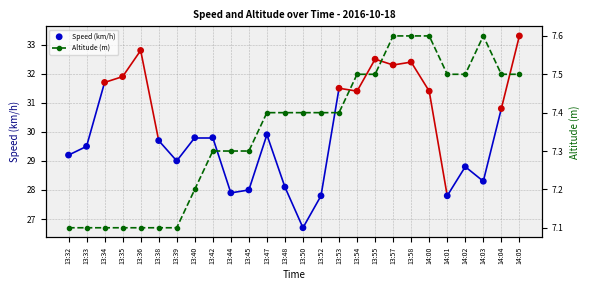

Which series reaches the maximum Y coordinate?

Speed (km/h)